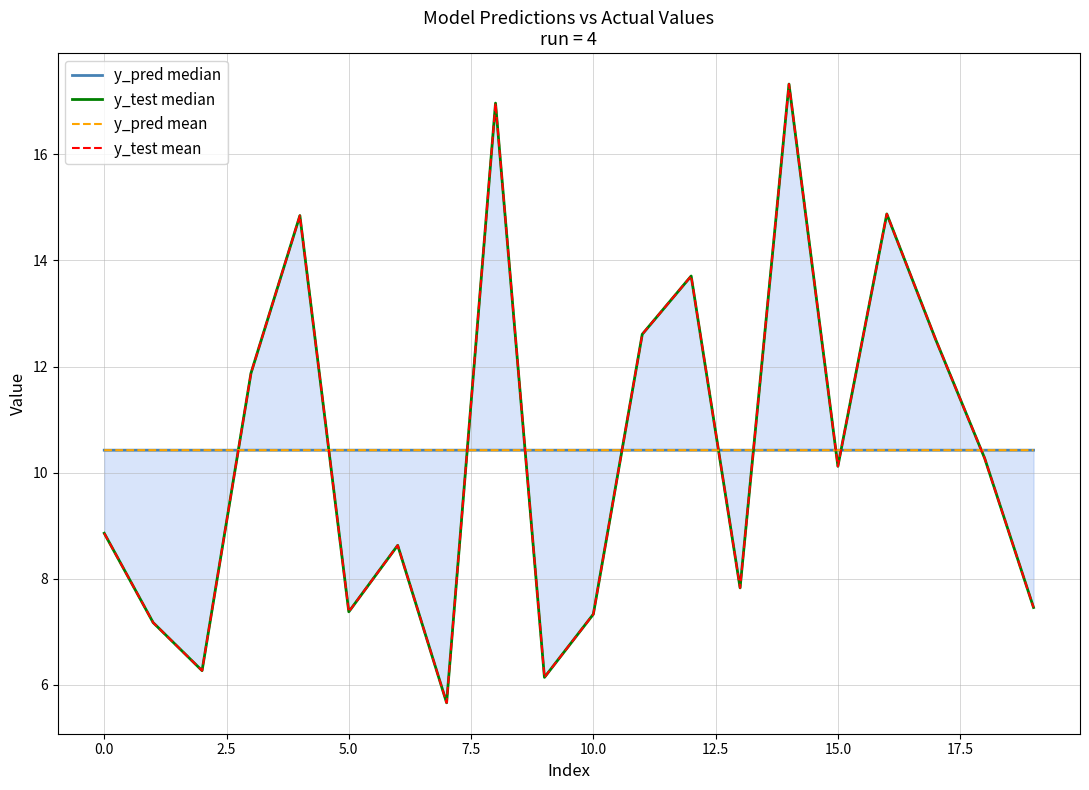

After their last crossing, which series has the higher values: y_test mean or y_pred mean?

y_pred mean